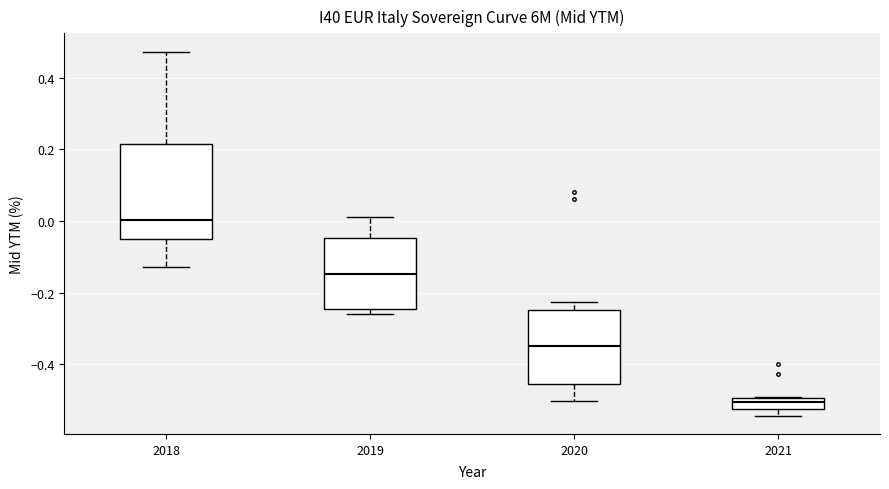

Reading left to right, transcribe this box plot: for each box, give where its median line is, the range the box spans, and where its two whiskers end, as read against the y-axis. The values are not printed on the chart, so give them approximately, as read against the axis.

2018: median 0.00, box -0.04 to 0.22, whiskers -0.12 to 0.48
2019: median -0.14, box -0.24 to -0.04, whiskers -0.26 to 0.02
2020: median -0.34, box -0.46 to -0.24, whiskers -0.50 to -0.22
2021: median -0.50 (just below the box's upper edge), box -0.52 to -0.50, whiskers -0.54 to -0.50